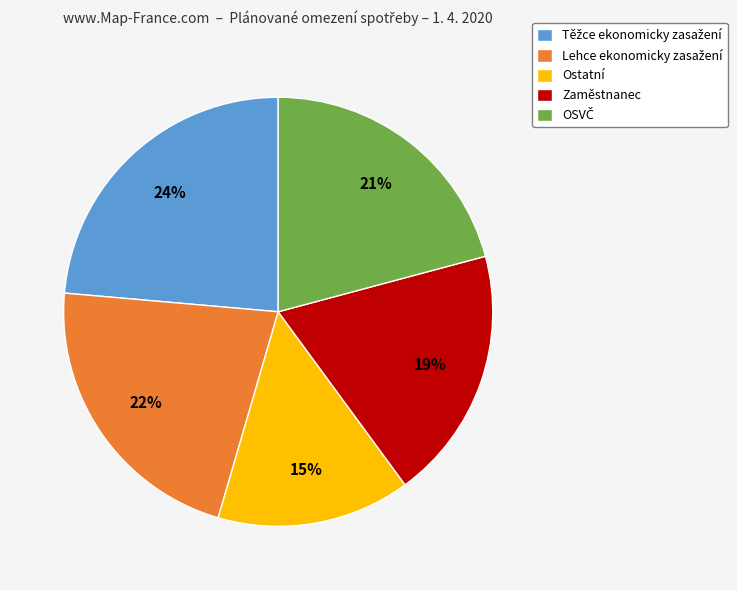

To the nearest percent, what is the average slice percentage?

20%